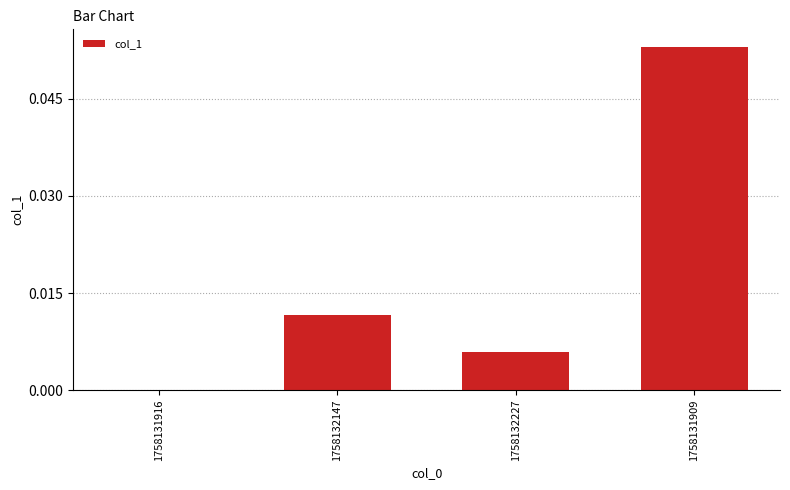

Which label corresponds to the largest value in the chart?

1758131909